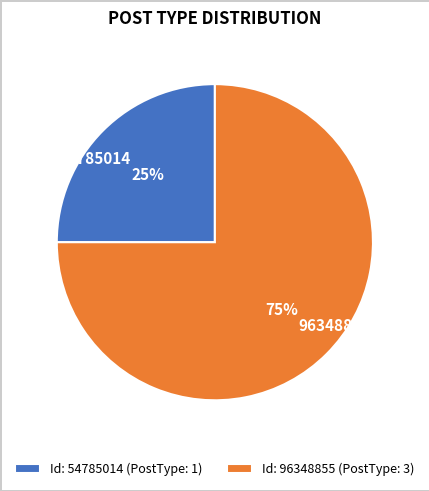

To the nearest percent, what portion does 54785014 represent?

25%